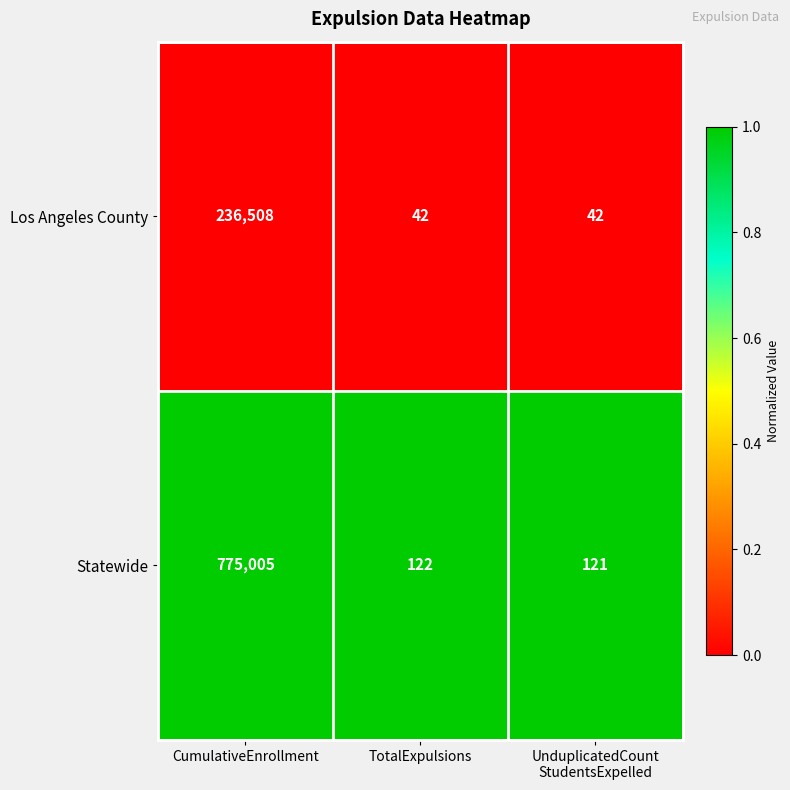

Reading left to right, list all the values displayed in this chart.

Los Angeles County: 236508	42	42
Statewide: 775005	122	121